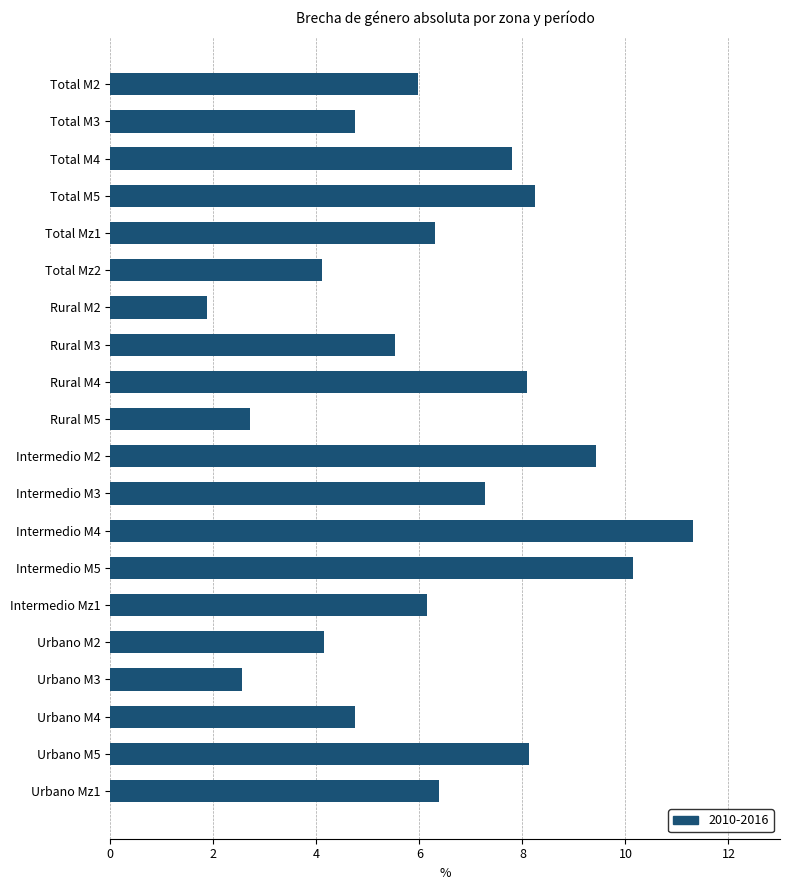

How many series are shown in this chart?

1